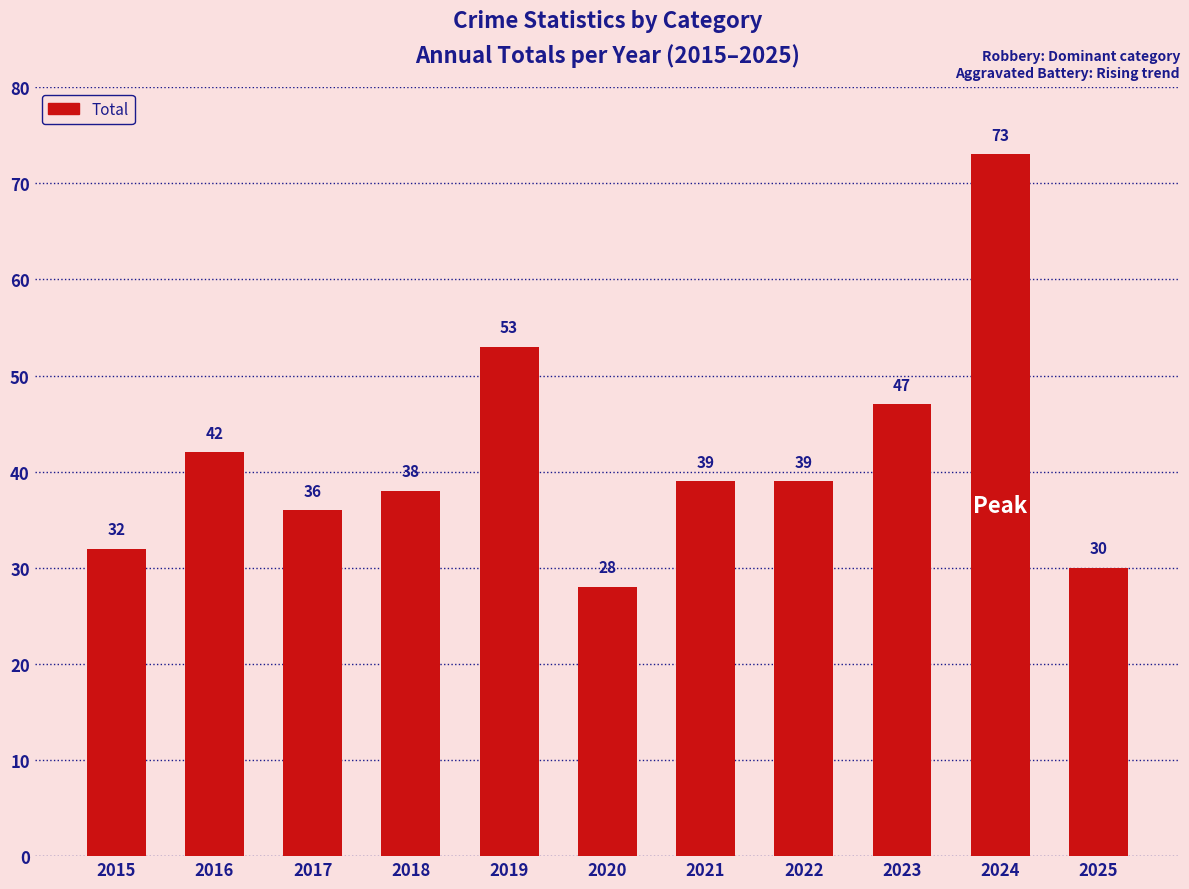

What is the difference between the values at 2023 and 2024?

26